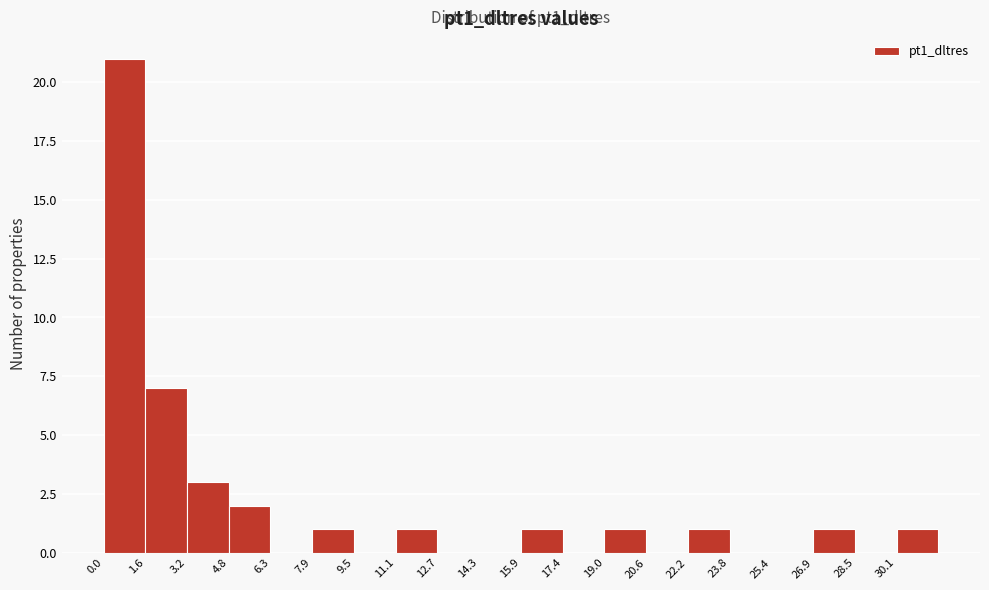

Reading left to right, list every bar in this chart as the range it spans on the x-axis followed by its height. Neither the bar edges nor the heights are printed on the chart, so give them approximately, as read against the axes.

0.0 to 1.6: 21
1.6 to 3.2: 7
3.2 to 4.8: 3
4.8 to 6.4: 2
6.4 to 8.0: 0
8.0 to 9.6: 1
9.6 to 11.0: 0
11.0 to 12.6: 1
12.6 to 14.2: 0
14.2 to 15.8: 0
15.8 to 17.4: 1
17.4 to 19.0: 0
19.0 to 20.6: 1
20.6 to 22.2: 0
22.2 to 23.8: 1
23.8 to 25.4: 0
25.4 to 27.0: 0
27.0 to 28.6: 1
28.6 to 30.2: 0
30.2 to 31.8: 1